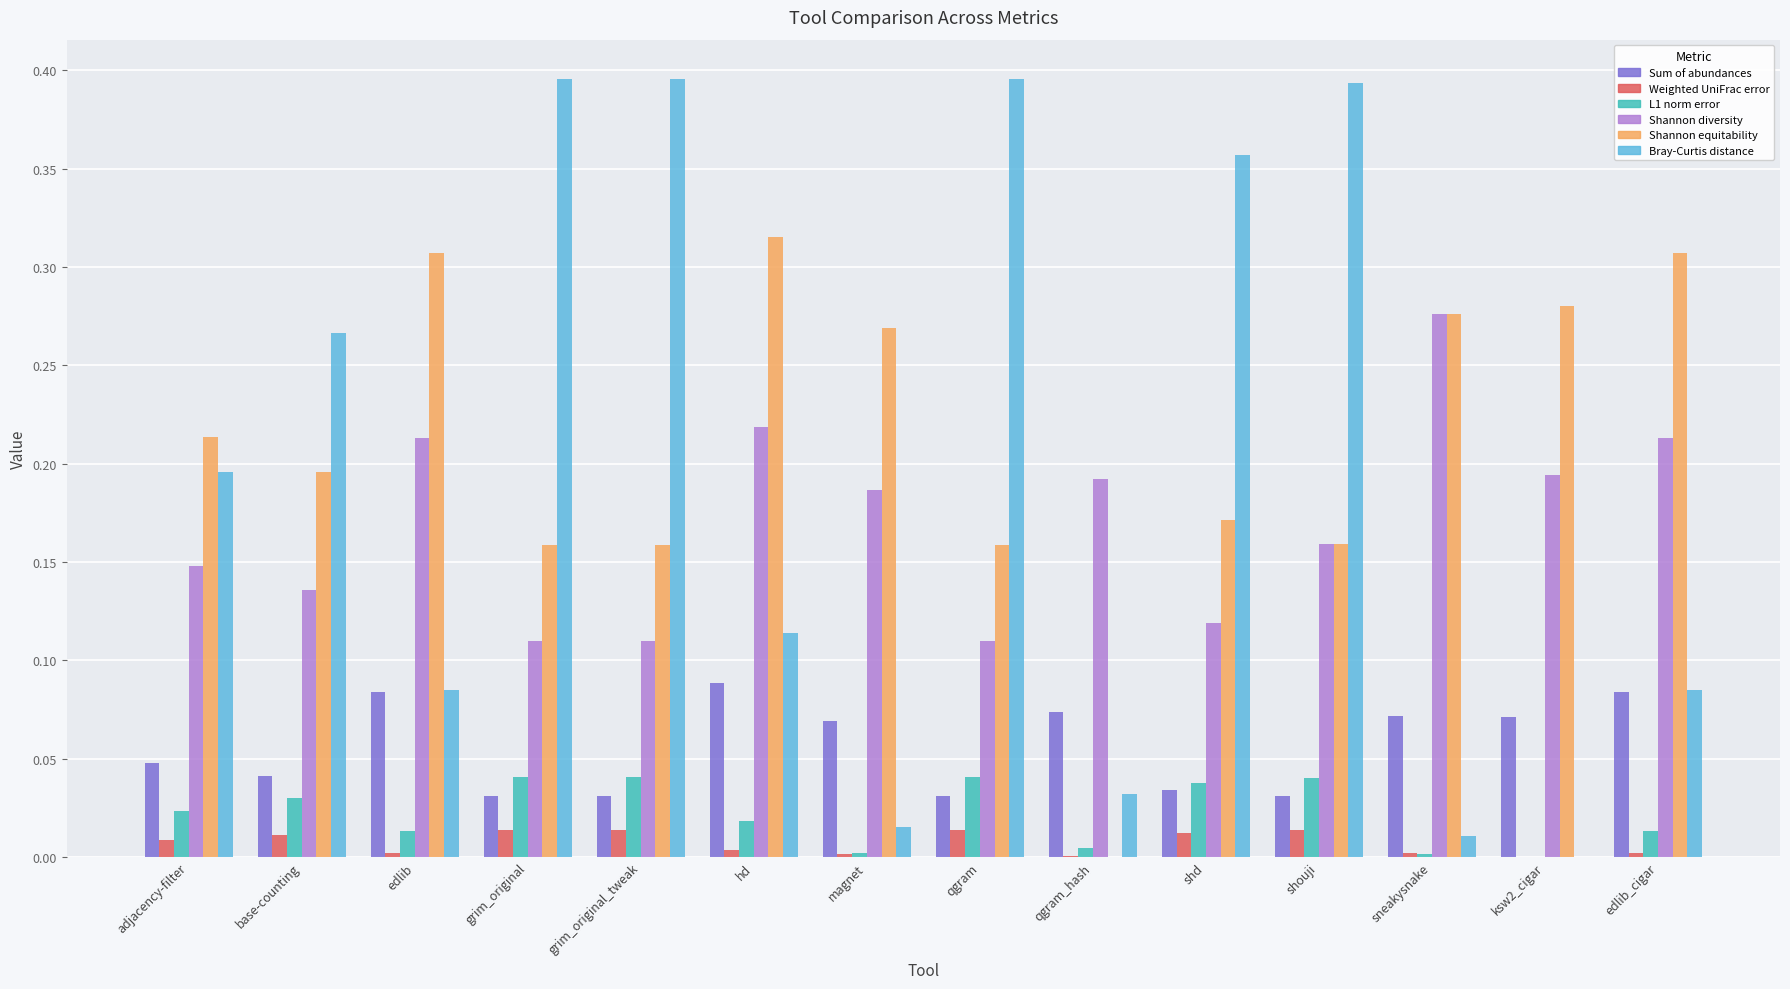

Between shd and sneakysnake, which series saw the biggest shift?

Bray-Curtis distance